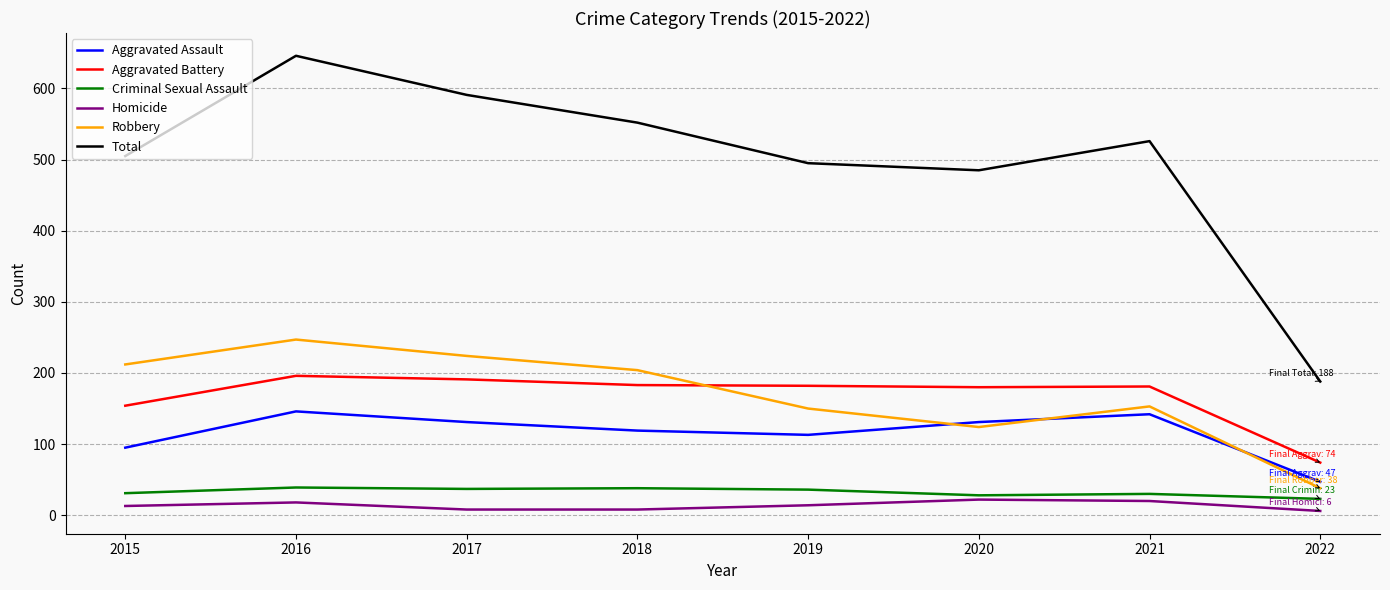

Which series has the largest total across all categories?

Total